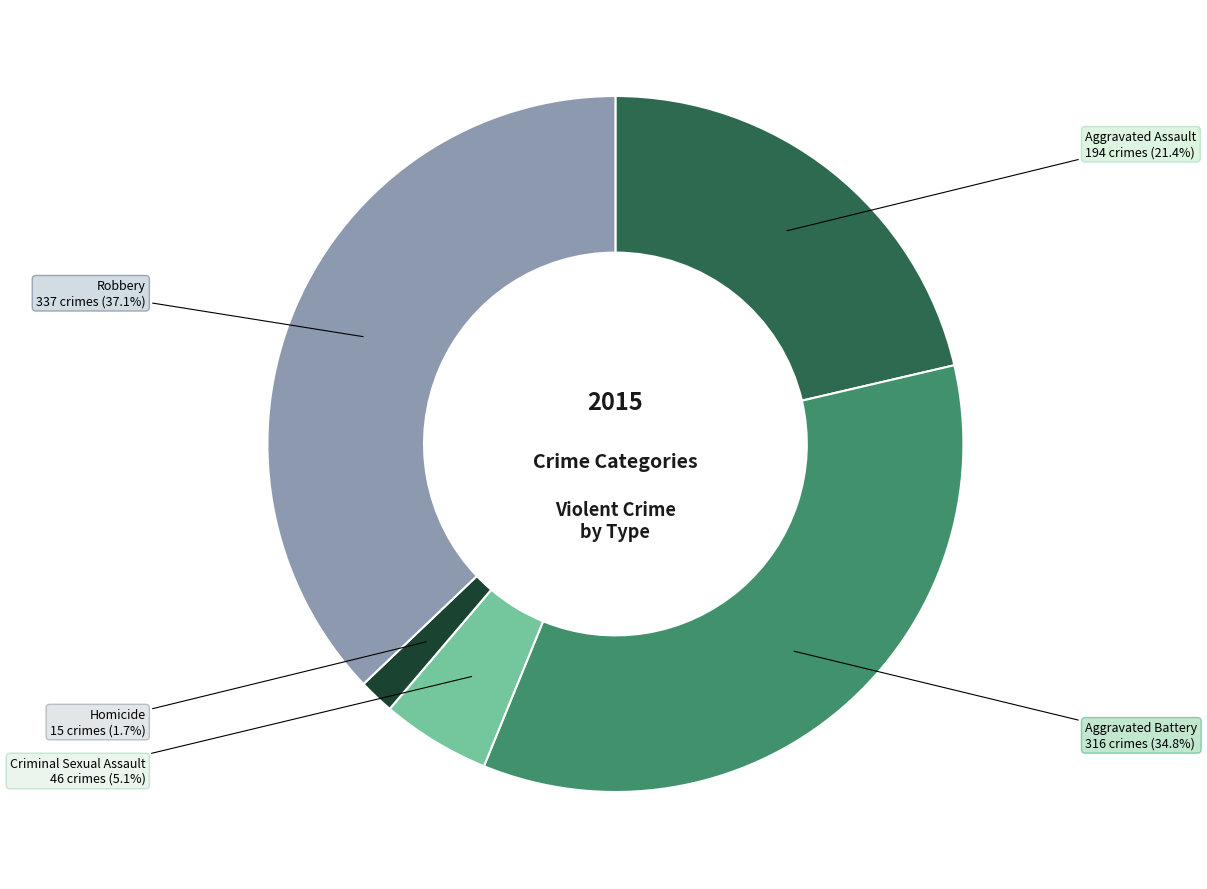

What is the ratio of the value at Criminal Sexual Assault to the value at Aggravated Battery?

0.1